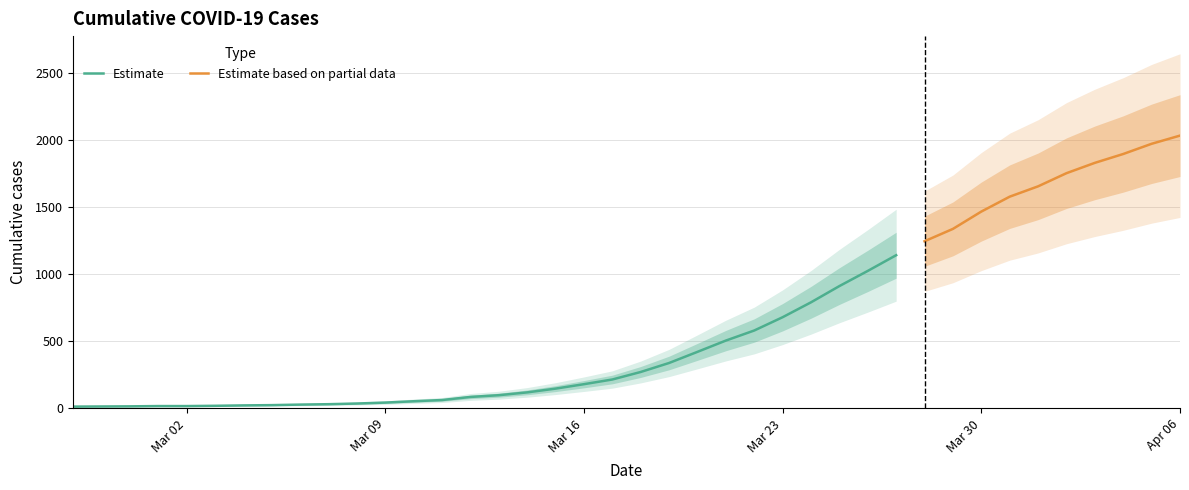

The chart shows a value of 42 at 2020-03-15. True or false?

False